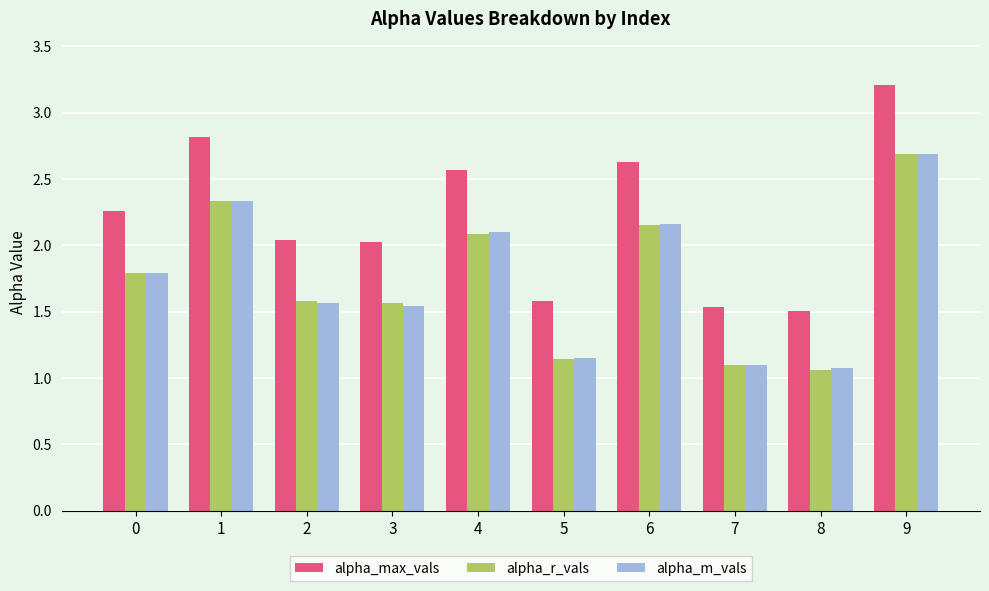

What are all the series names shown in the legend?

alpha_max_vals, alpha_r_vals, alpha_m_vals